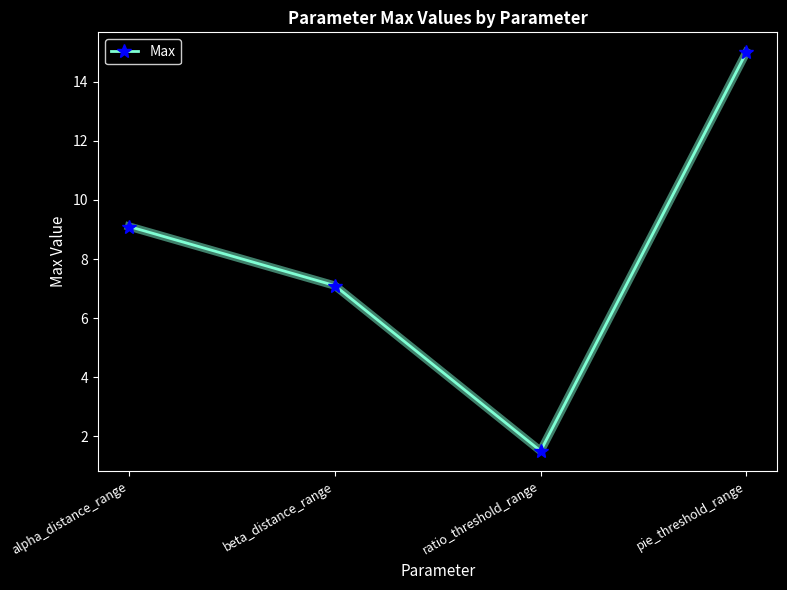

What is the approximate value at ratio_threshold_range?

1.5